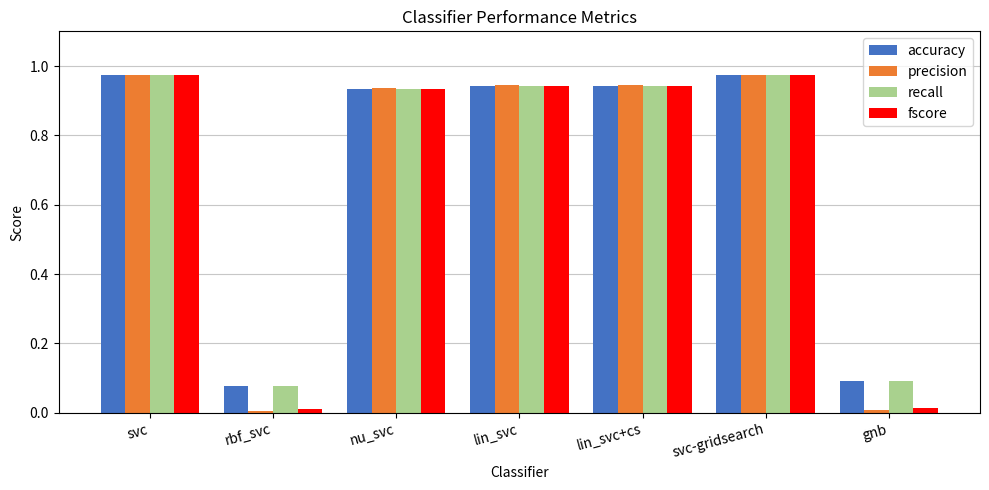

What are all the series names shown in the legend?

accuracy, precision, recall, fscore